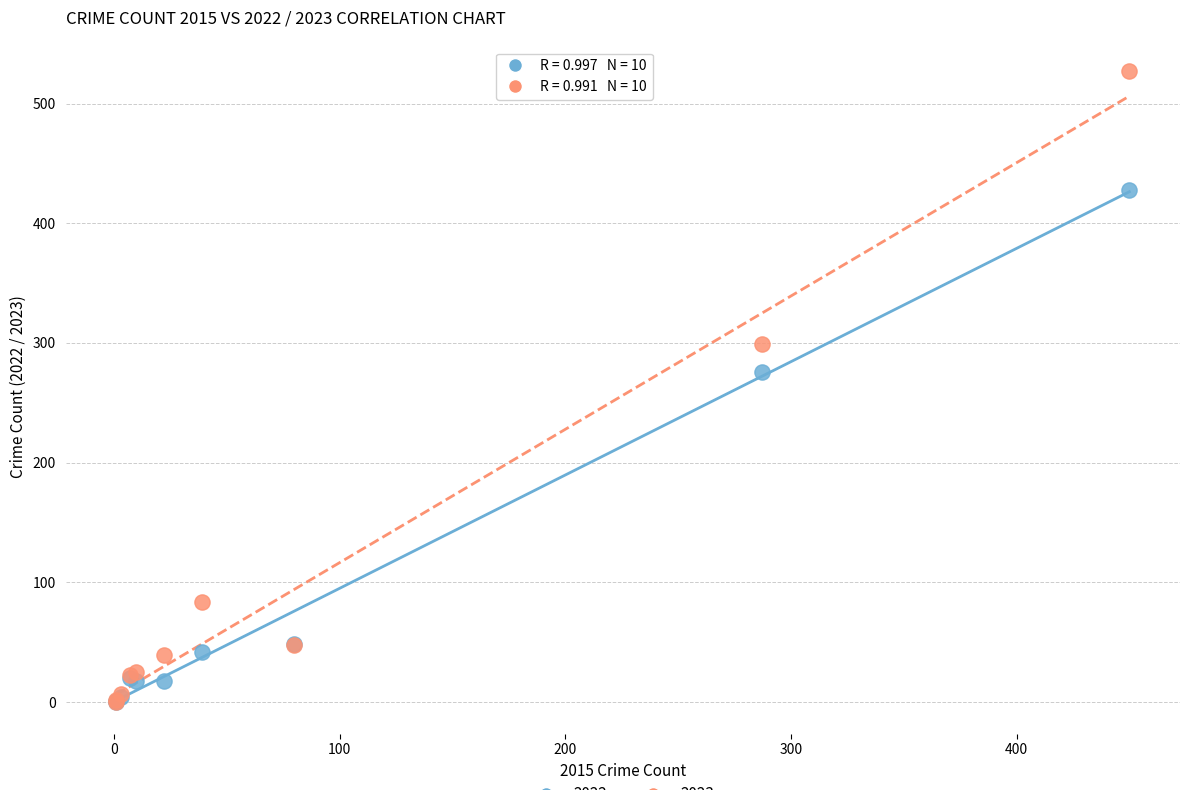

Across all series, what Y value is closest to 263?

276